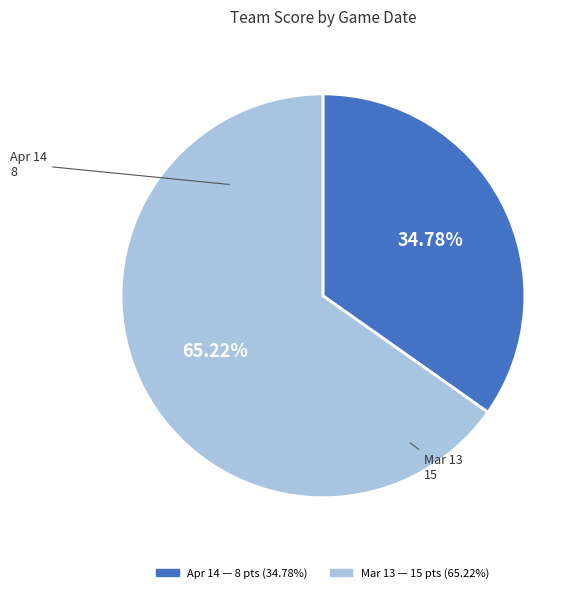

Is it true that Apr 14 is 20% of the pie?

False